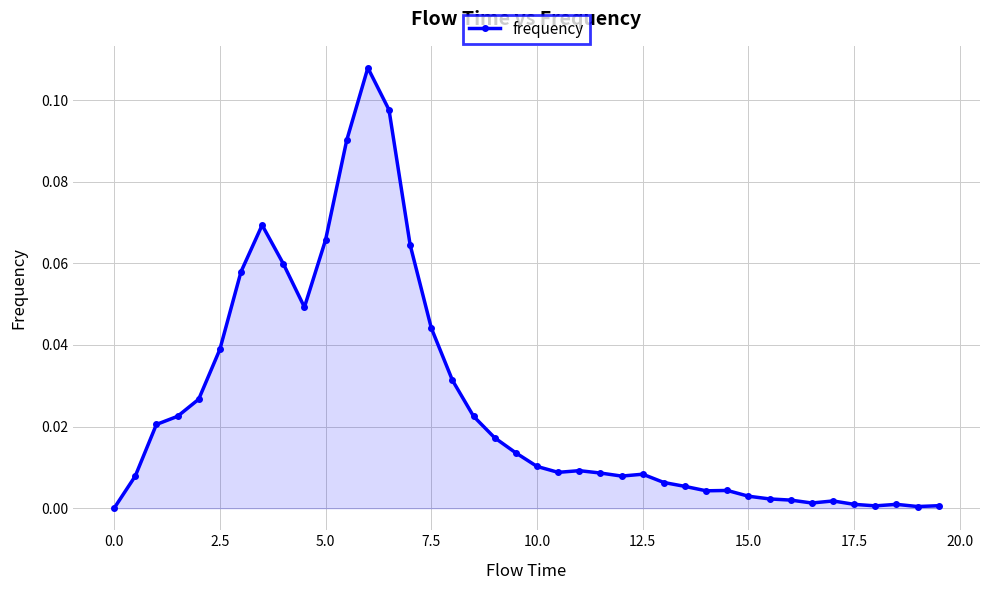

True or false: the data has more than 0 interior local peaks.

True